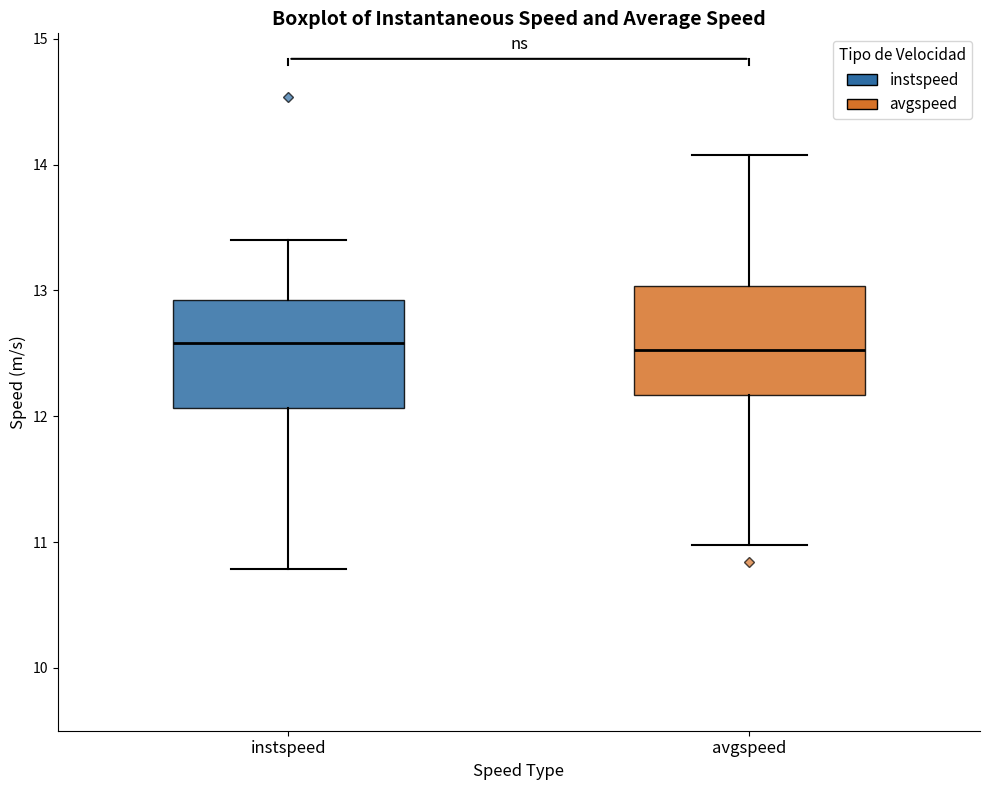

Reading left to right, read every box against the y-axis: the position of its median line, the range the box covers, and the ends of its whiskers. The values are not printed on the chart, so give them approximately, as read against the axis.

instspeed: median 12.6, box 12.1 to 12.9, whiskers 10.8 to 13.4
avgspeed: median 12.5, box 12.2 to 13.0, whiskers 11.0 to 14.1